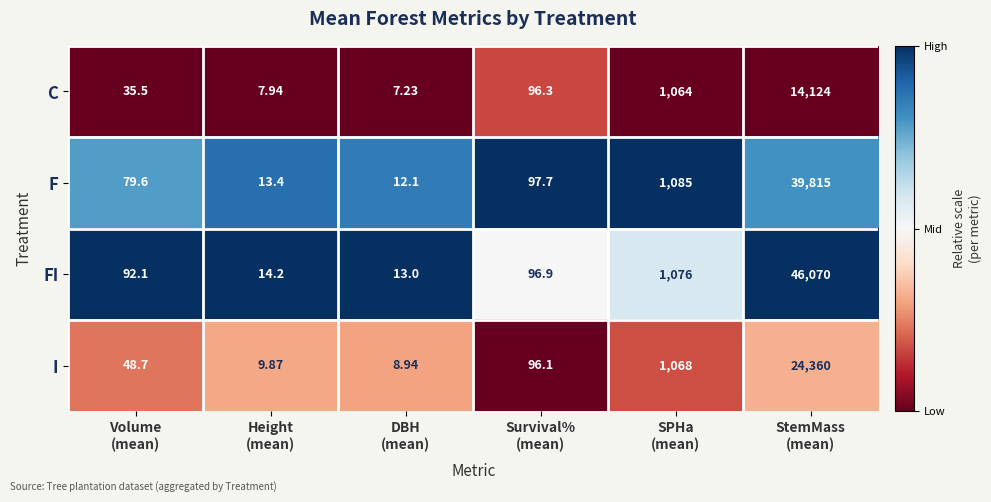

List the series in order of their peak value, lowest first.

C, I, F, FI